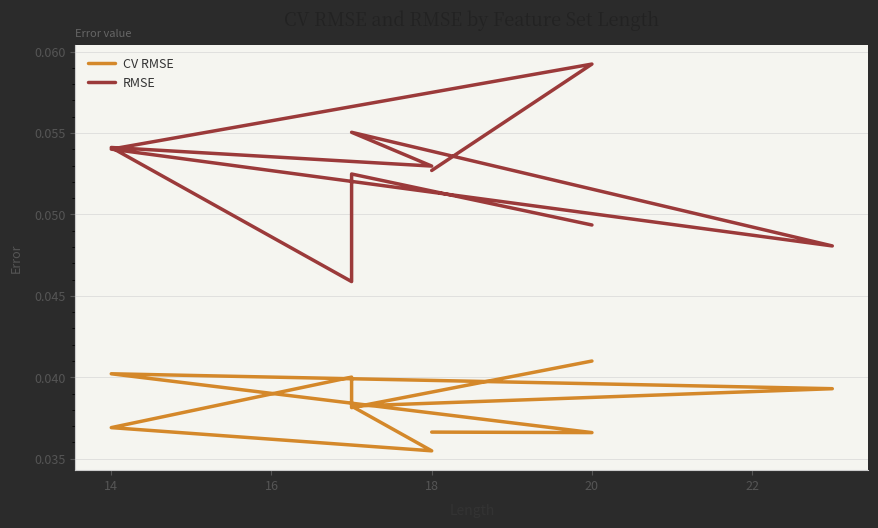

True or false: CV RMSE and RMSE intersect in this chart.

False